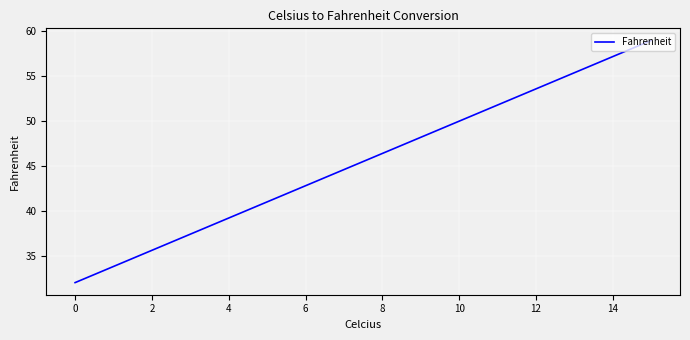

What is the difference between the maximum and minimum values?

27